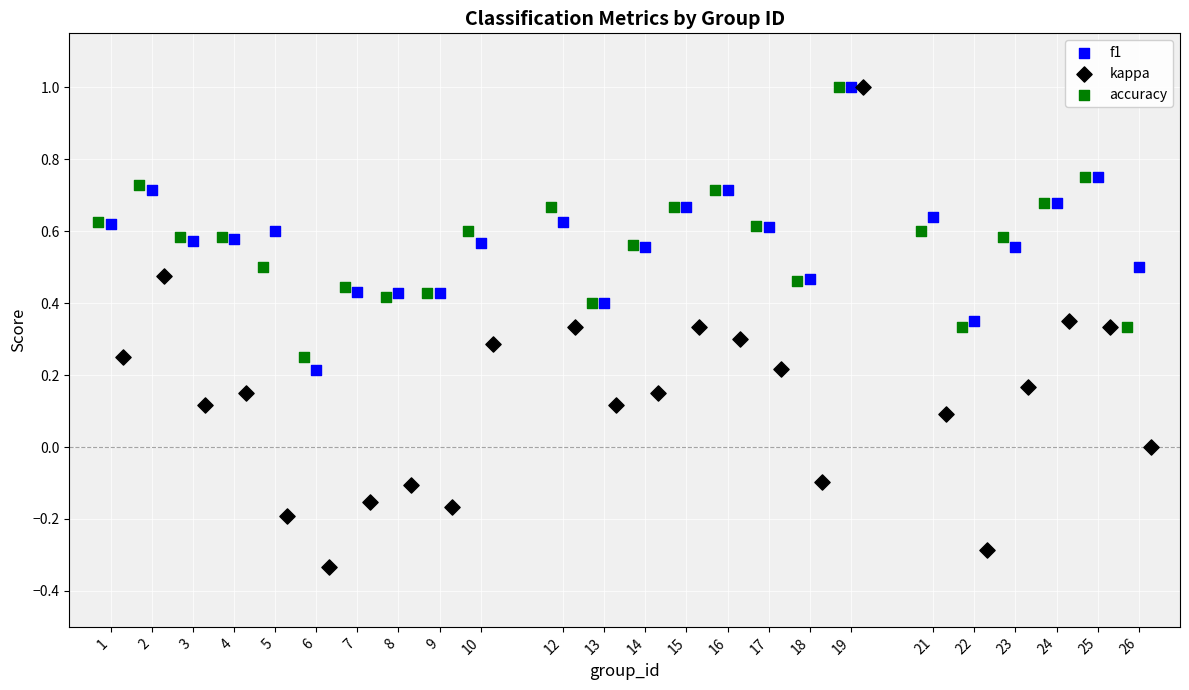

Which series has the largest Y range (max minus min)?

kappa